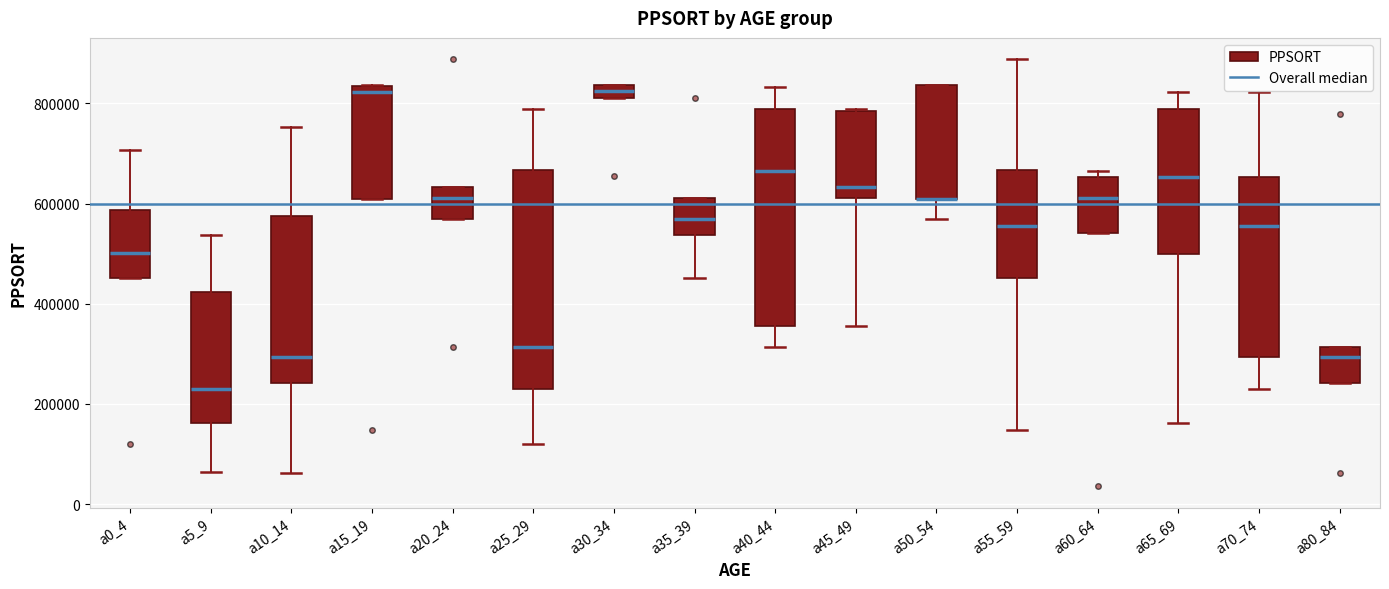

Where is the lower edge of the box for a65_69 on the y-axis? The values are not printed on the chart, so give them approximately, as read against the axis.

500000